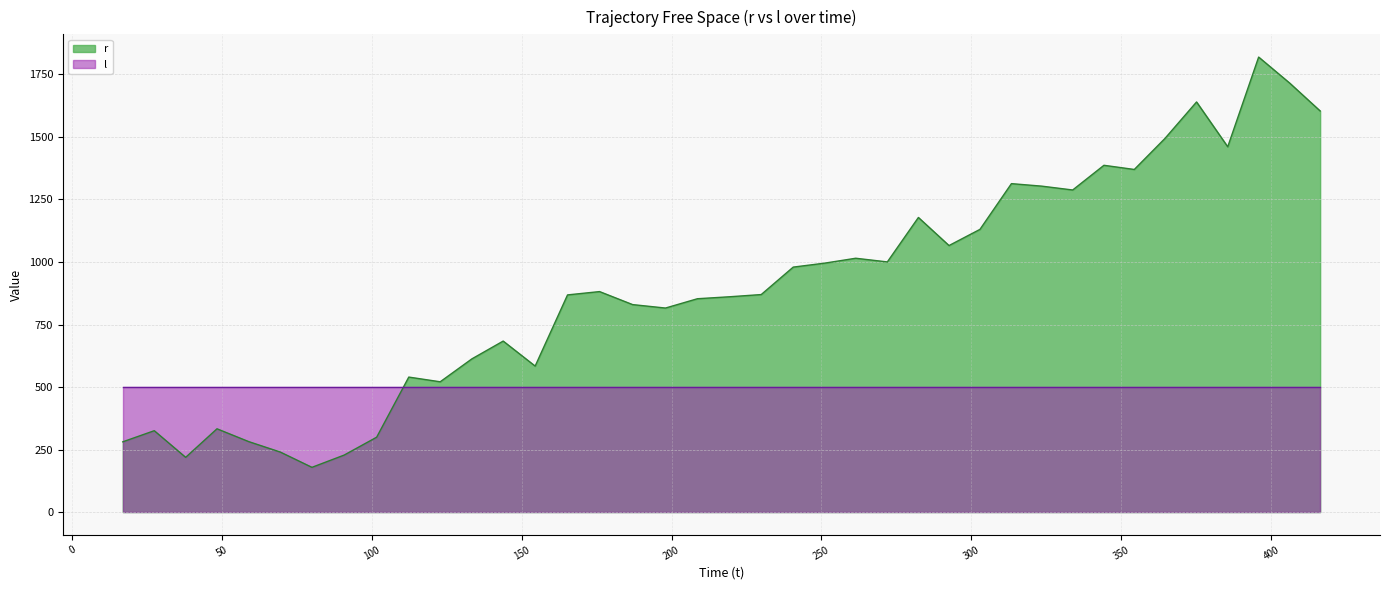

How many lines are shown in the chart?

2